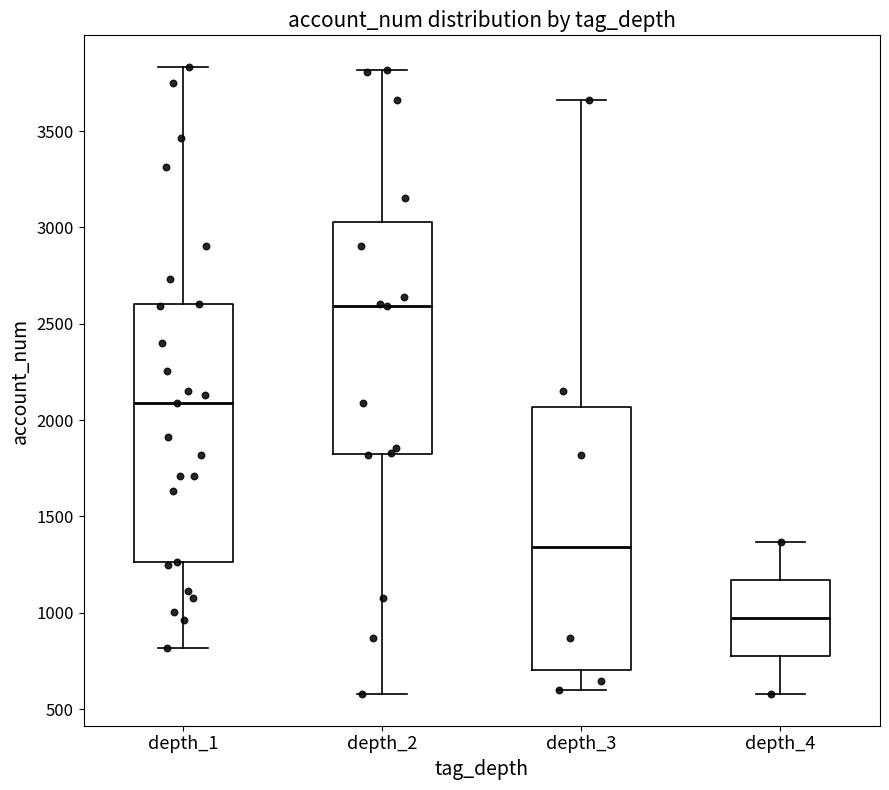

Reading left to right, read every box against the y-axis: the position of its median line, the range the box covers, and the ends of its whiskers. The values are not printed on the chart, so give them approximately, as read against the axis.

depth_1: median 2100, box 1250 to 2600, whiskers 800 to 3850
depth_2: median 2600, box 1800 to 3050, whiskers 600 to 3800
depth_3: median 1350, box 700 to 2050, whiskers 600 to 3650
depth_4: median 950, box 750 to 1150, whiskers 600 to 1350